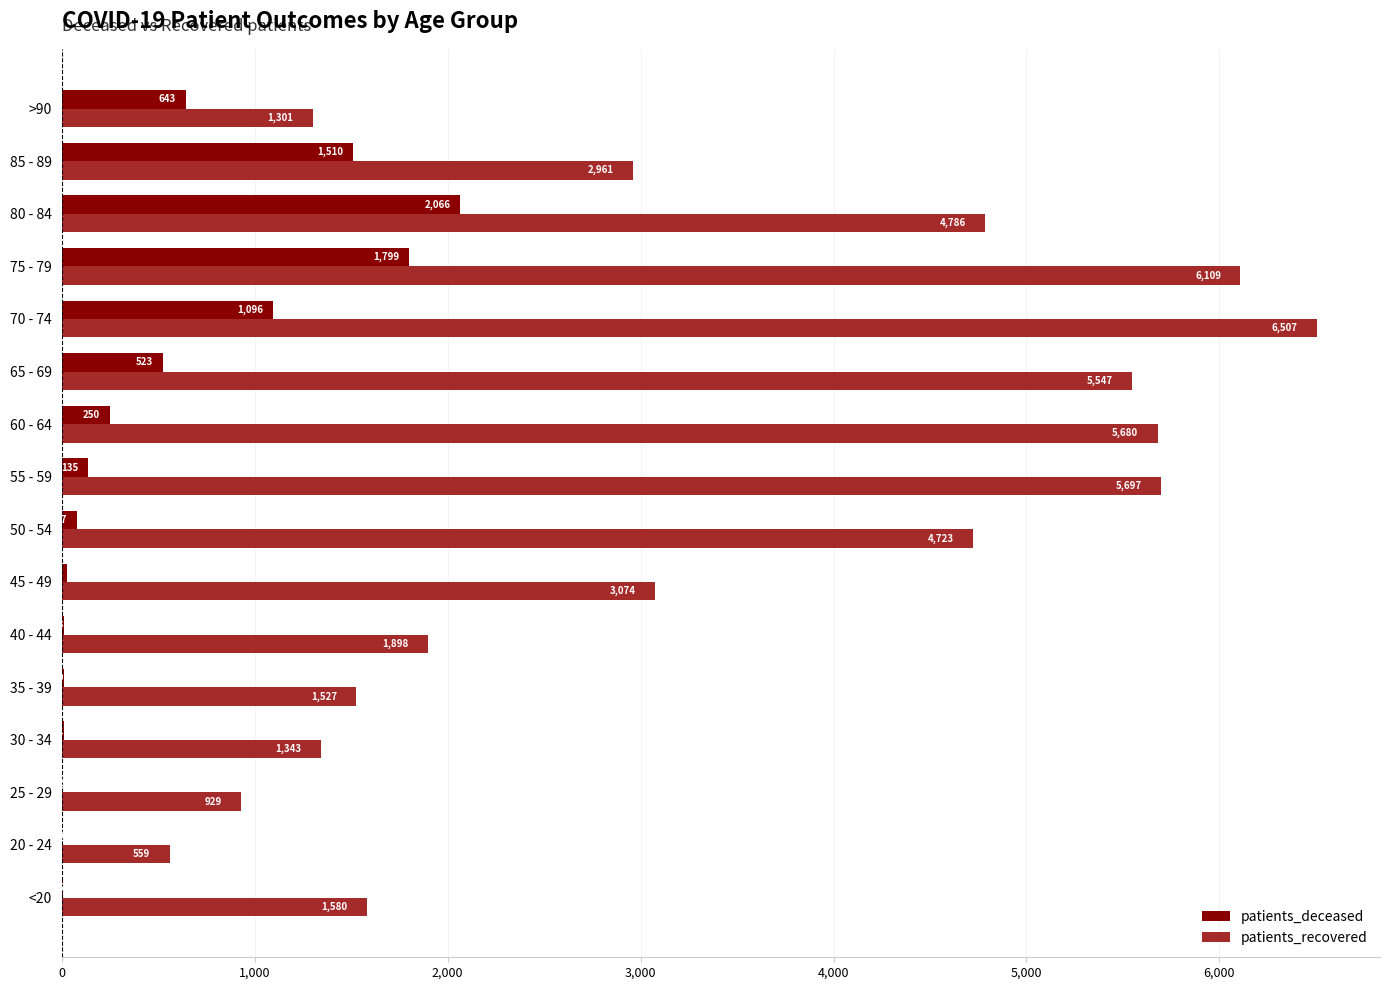

Which category has the highest value in the patients_deceased series?

80 - 84